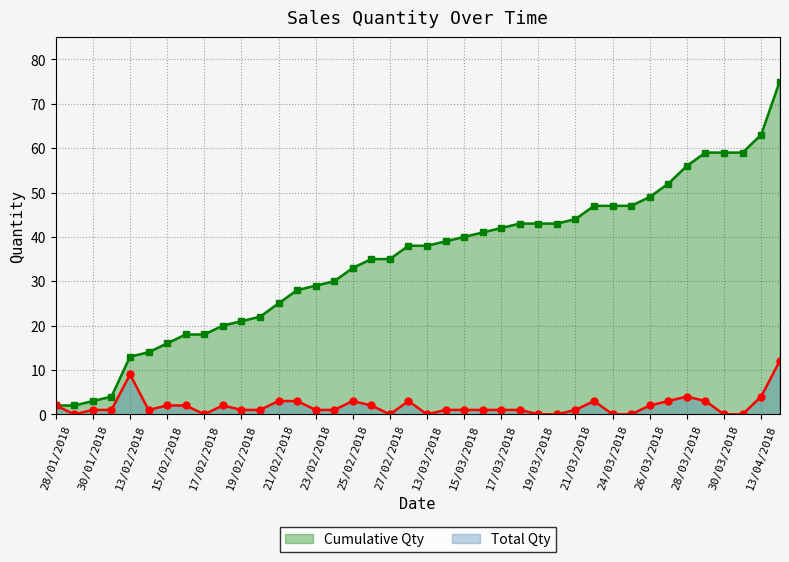

What is the value of the Cumulative Qty point at the 14th from the left?

28